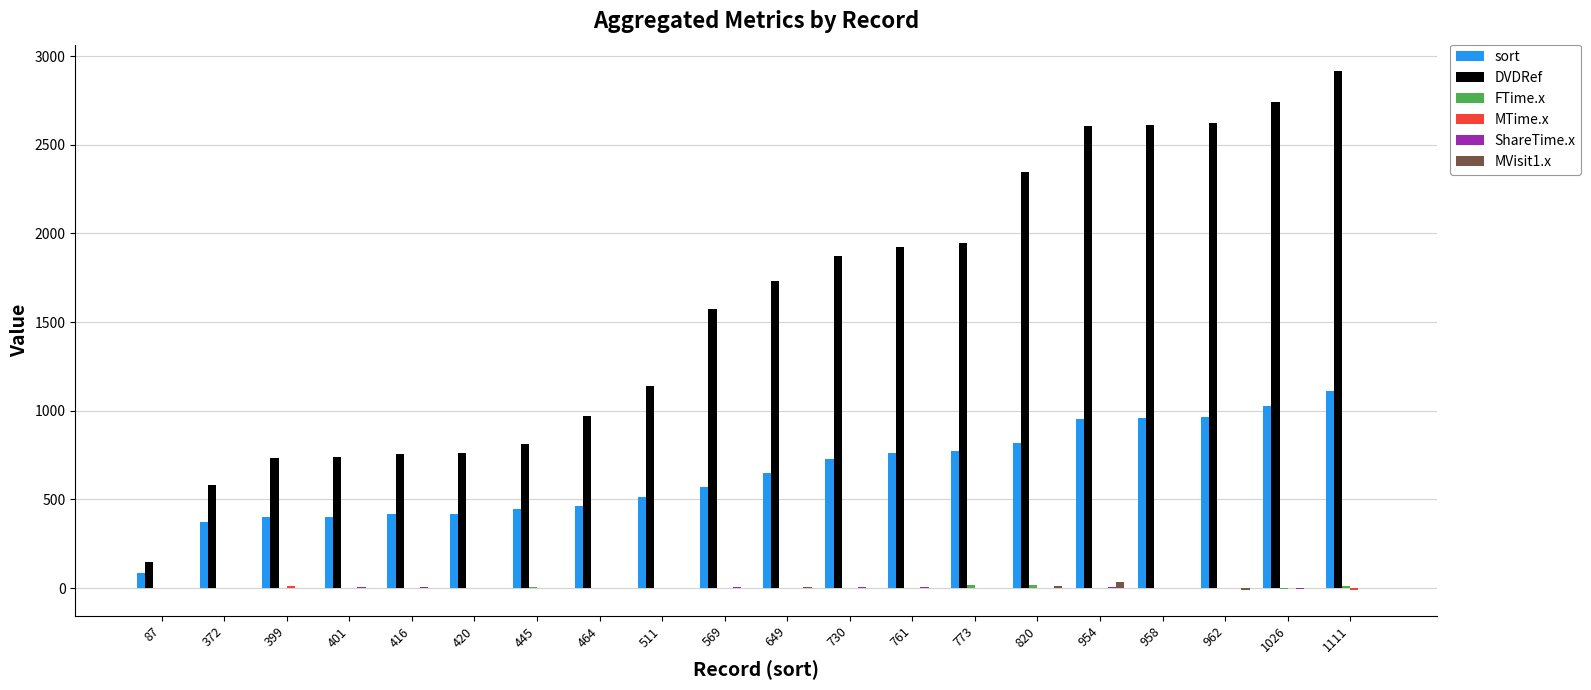

Count the number of data series in this chart.

6